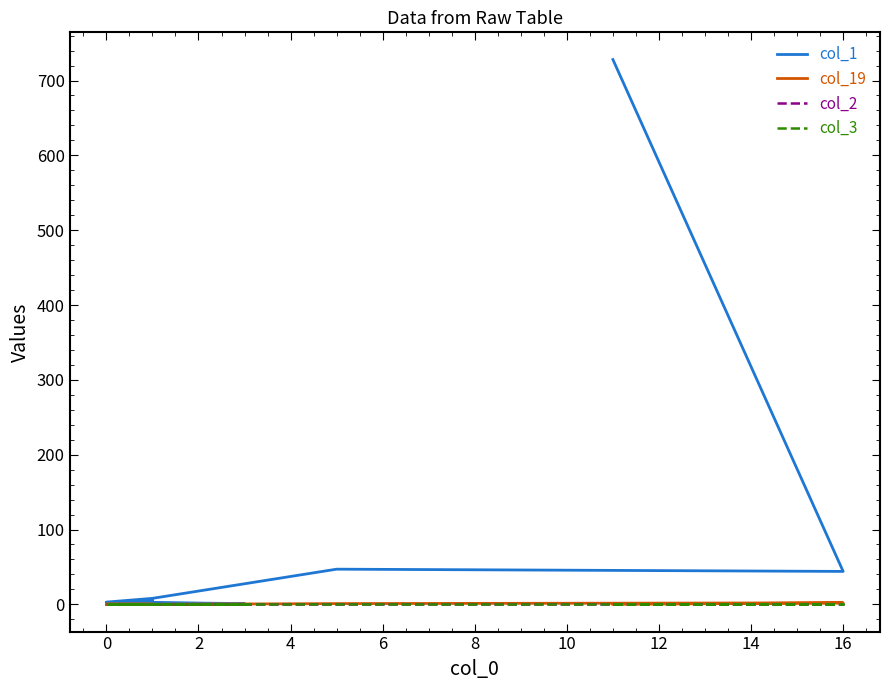

At 18, list the series in order from largest to smallest.

col_1, col_19, col_2, col_3